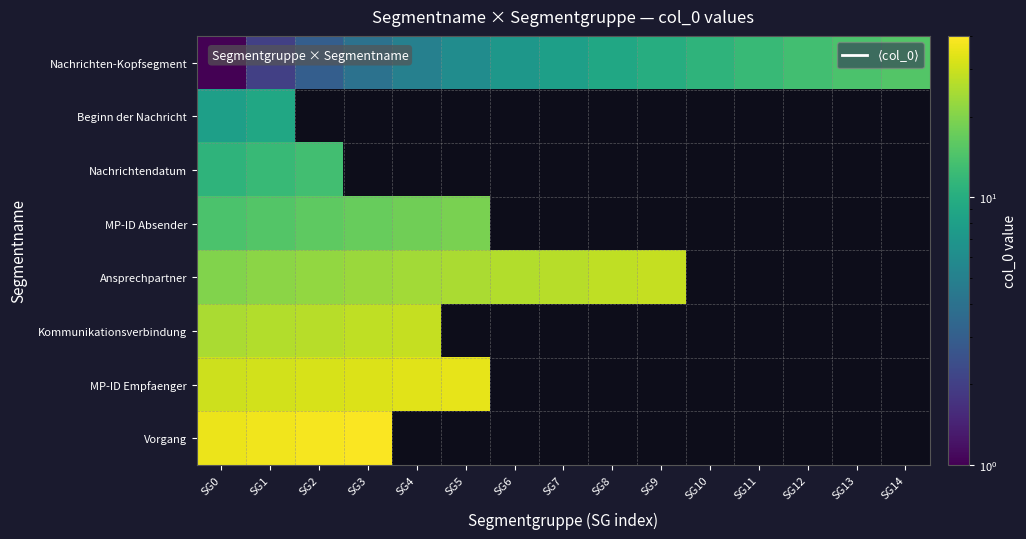

The value of MP-ID Absender at SG0 is 7.5. True or false?

False